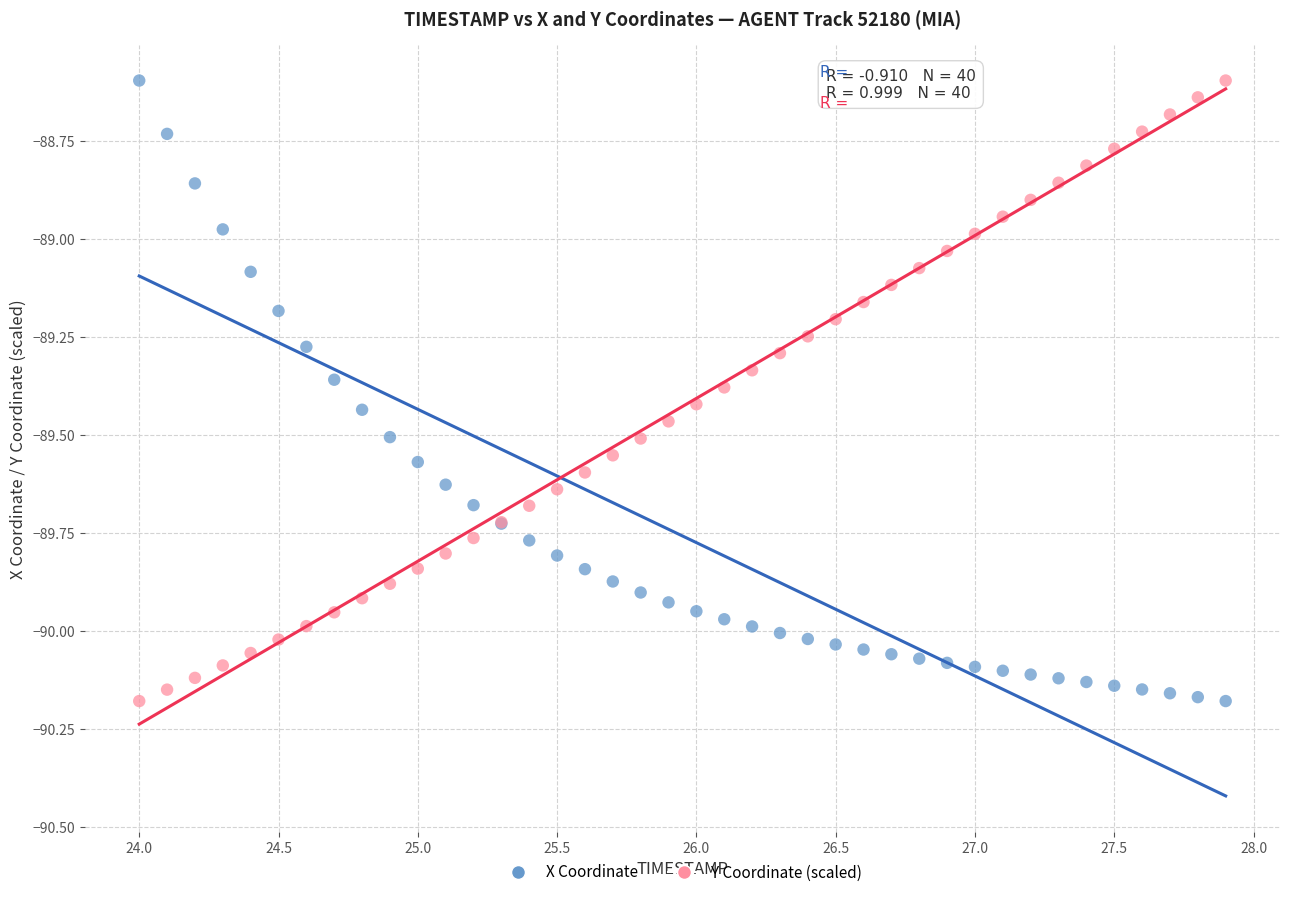

What is the X range (max minus min) for the scatter plot?

3.9